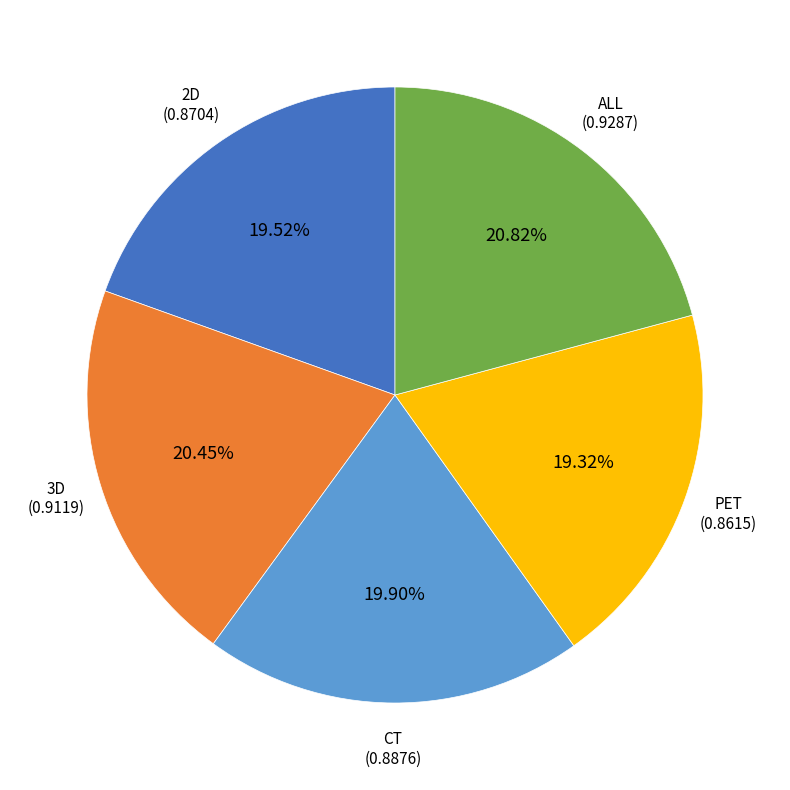

The 3D slice represents 15% of the pie. True or false?

False